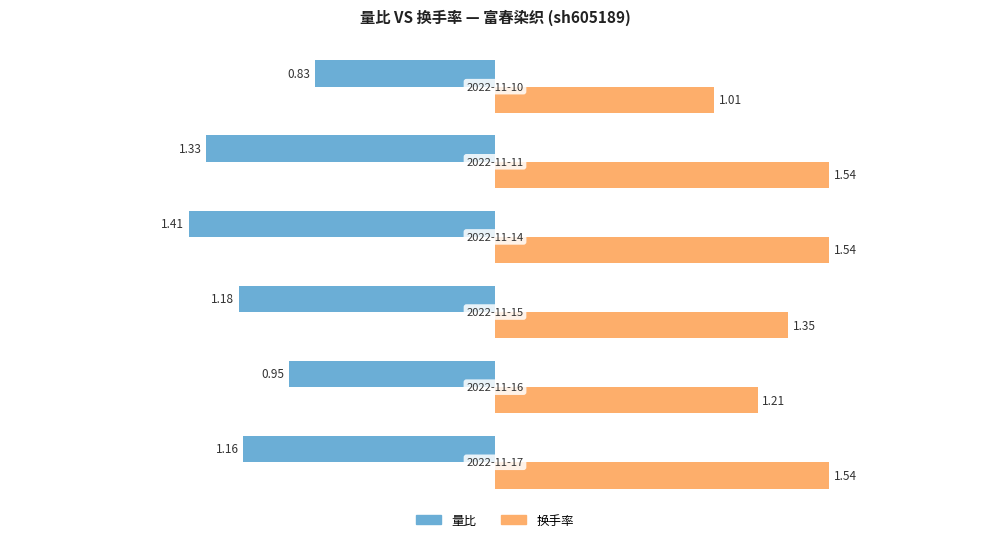

What is the difference between the second highest and minimum values in the 换手率 series?

0.5